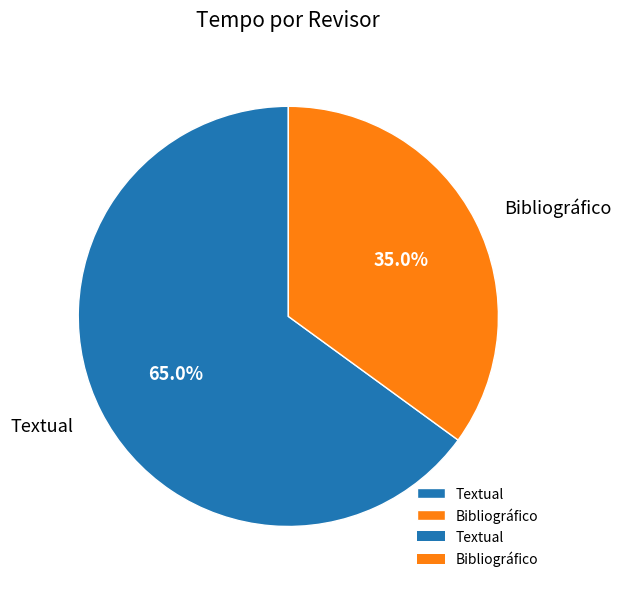

What is the ratio of the value at Bibliográfico to the value at Textual?

0.5